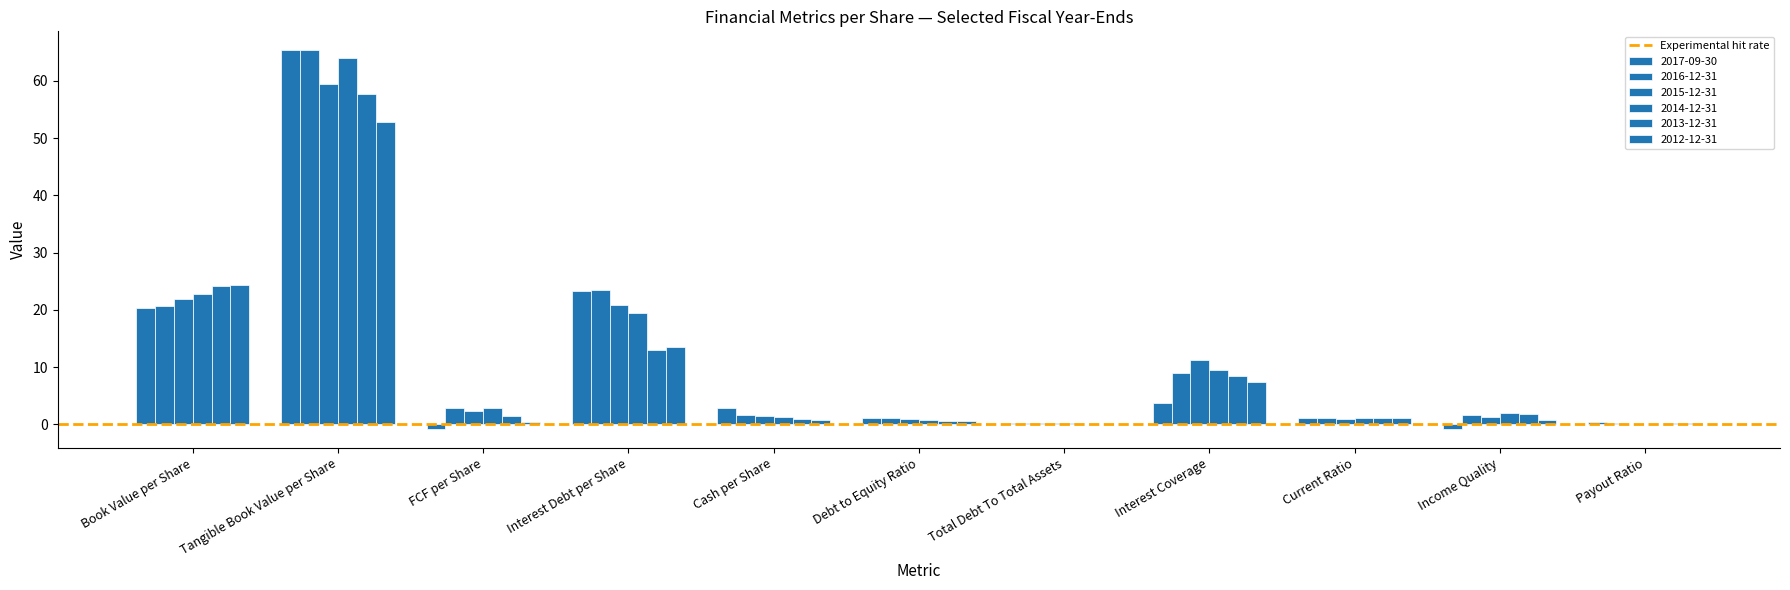

Between Total Debt To Total Assets and Tangible Book Value per Share, which is larger?

Tangible Book Value per Share